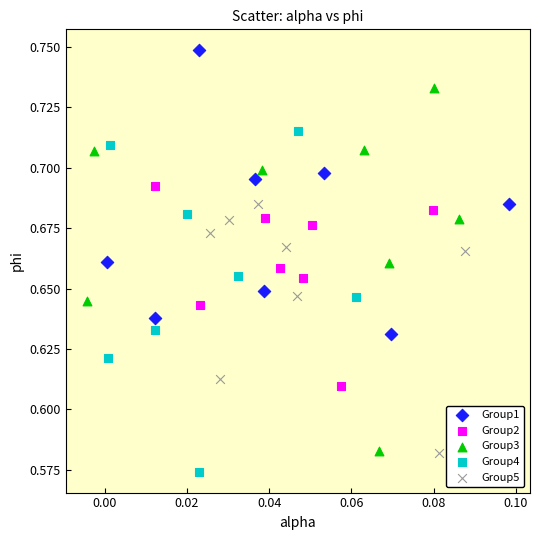

Which series contains the lowest Y value?

Group4